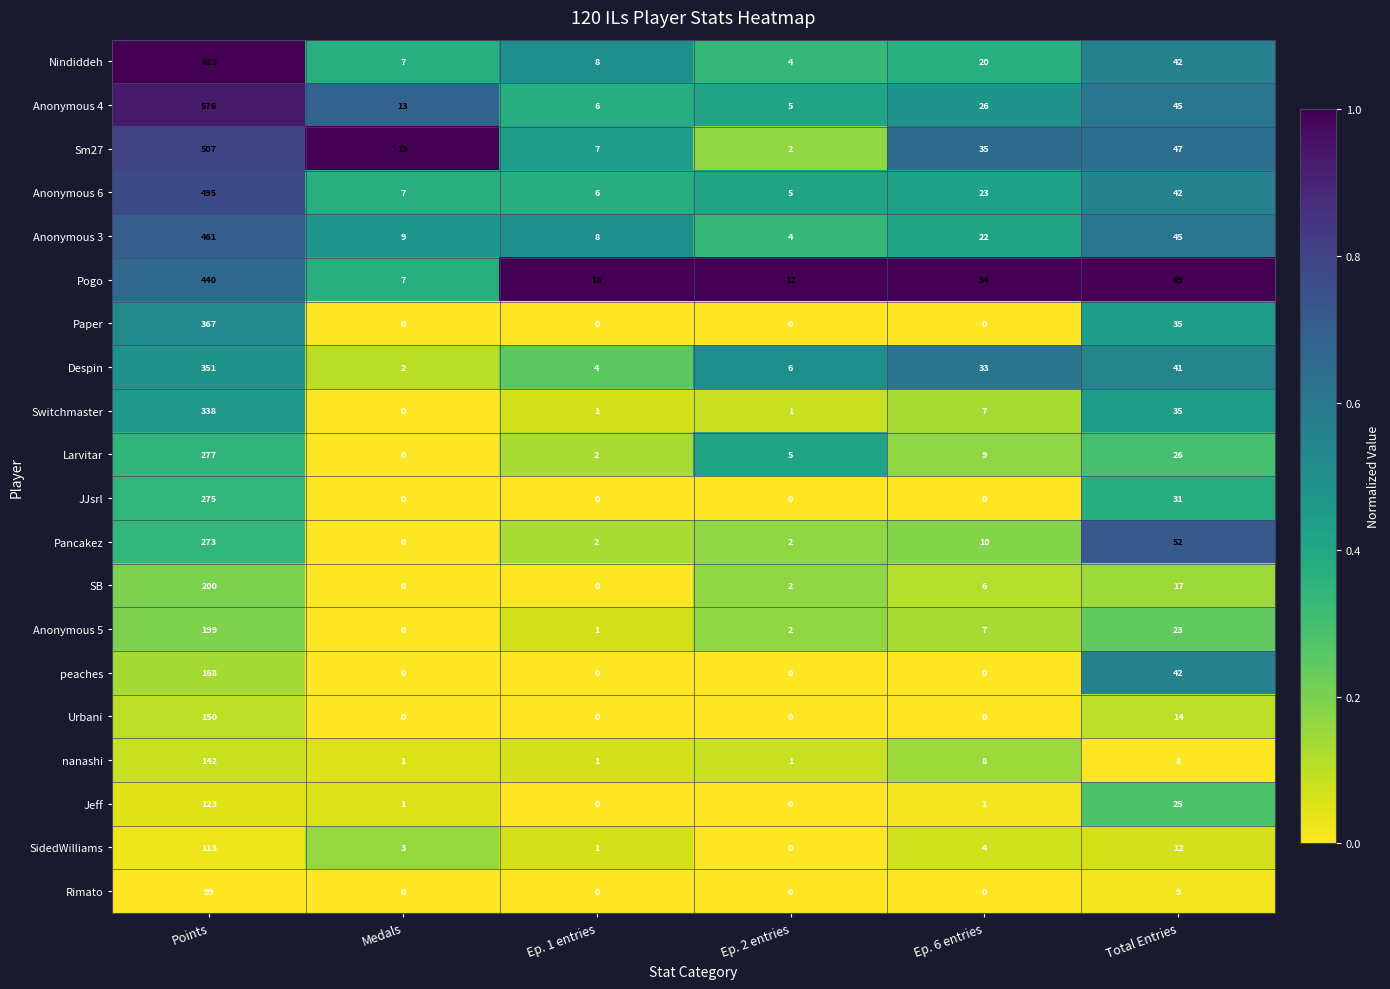

At which category is the sum across all series the highest?

Points